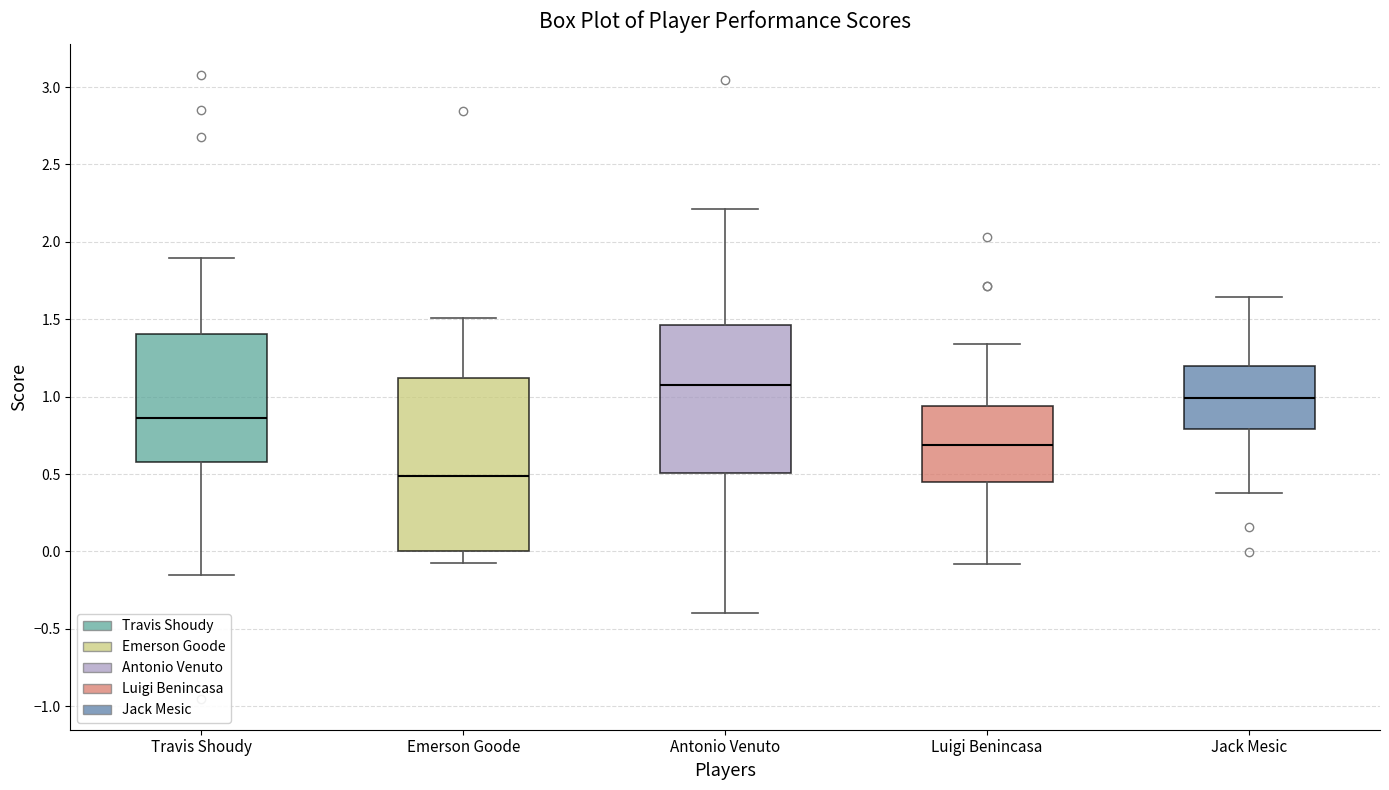

Where does the lower whisker of the box for Antonio Venuto end on the y-axis? The values are not printed on the chart, so give them approximately, as read against the axis.

-0.40